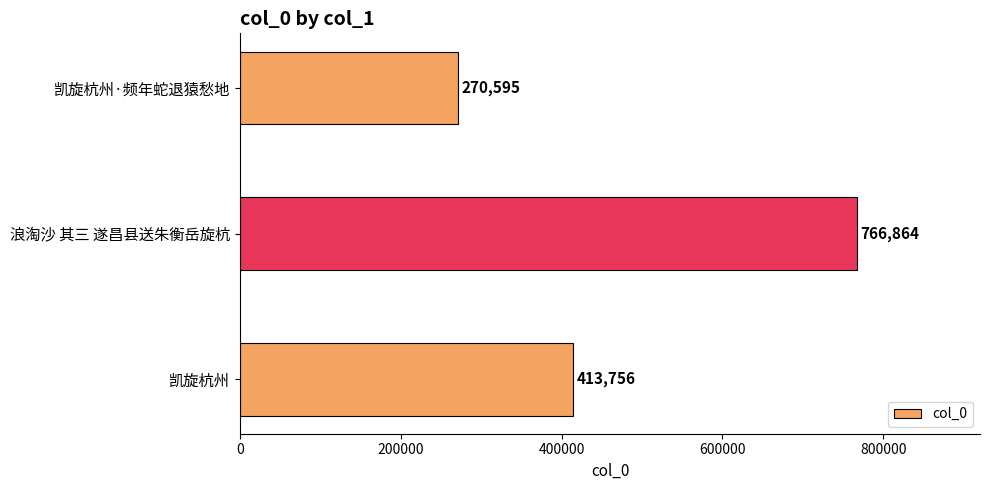

True or false: the data shows 270595 at 凯旋杭州·频年蛇退猿愁地.

True